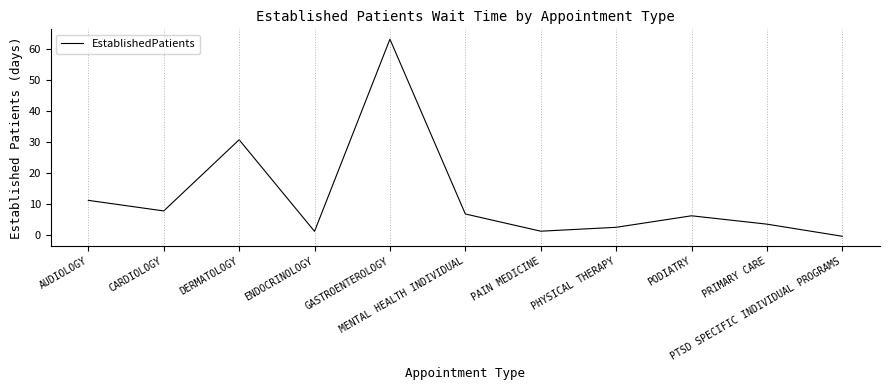

How many interior local peaks (higher than both neighbors) does the data have?

3